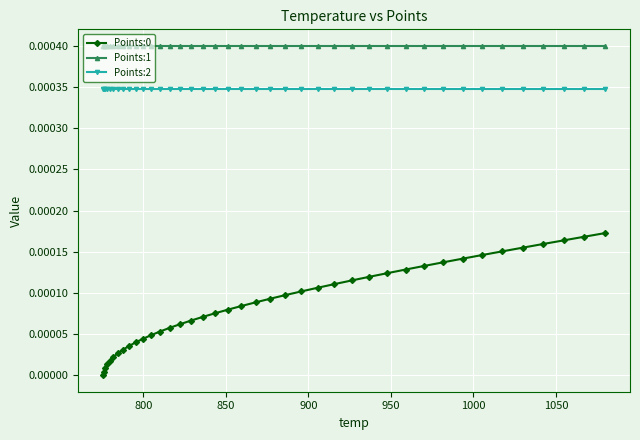

Does the chart display data point markers on the line(s)?

Yes